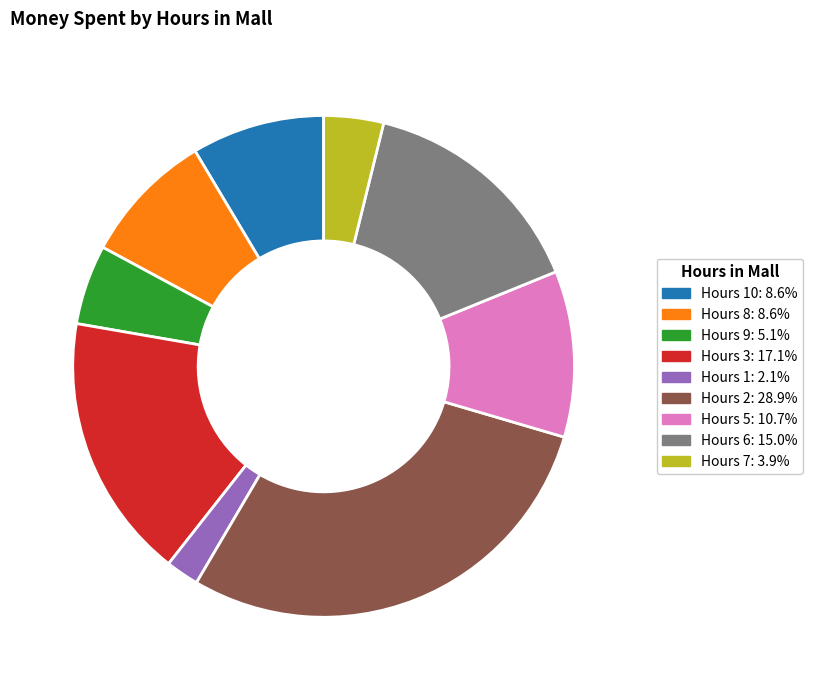

What is the ratio of the value at Hours 2: 28.9% to the value at Hours 9: 5.1%?

5.6